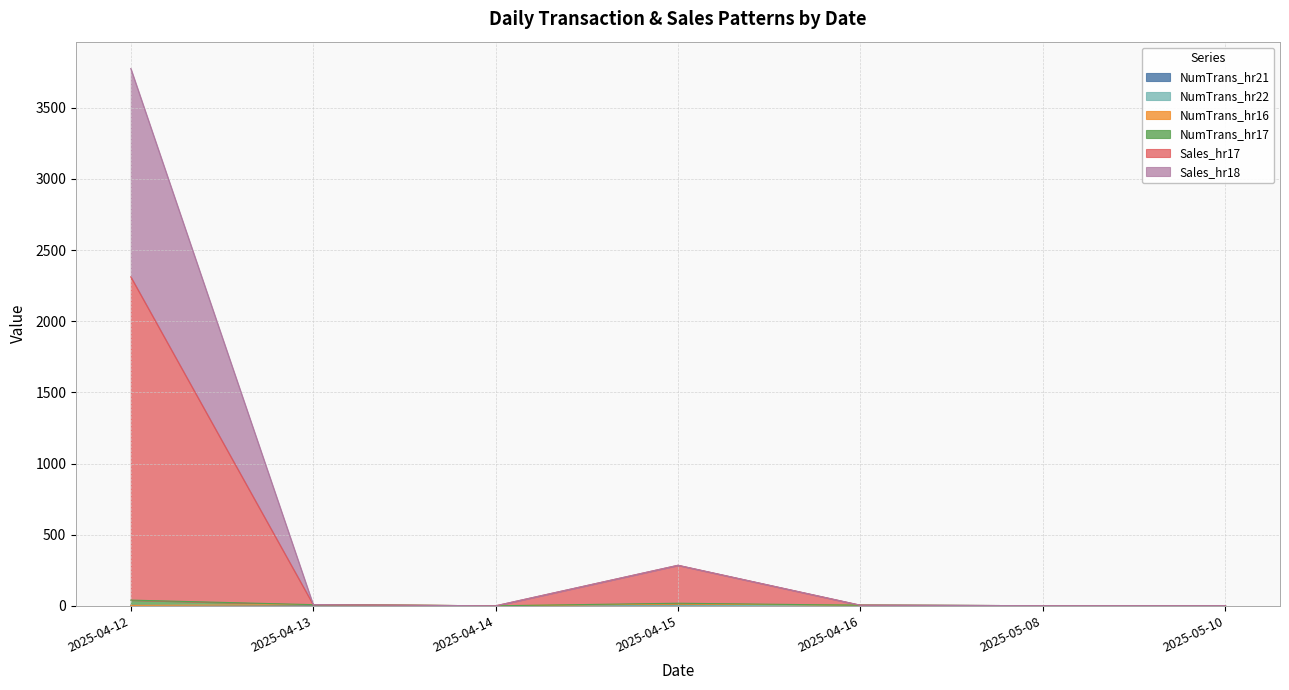

Which series changed the most between 2025-04-12 and 2025-04-13?

Sales_hr17